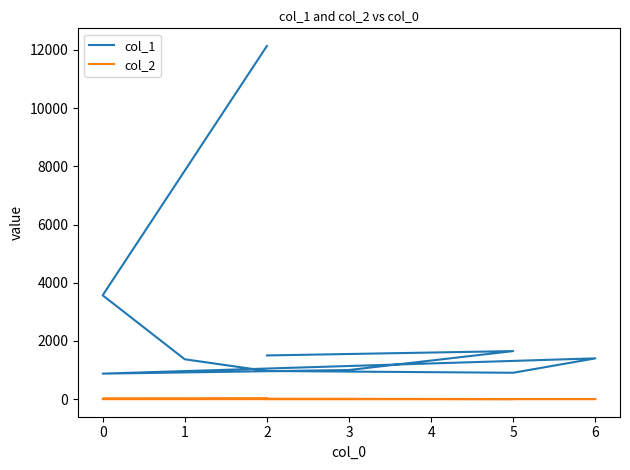

Is the value of col_2 at 2 greater than the value of col_1 at 5?

No